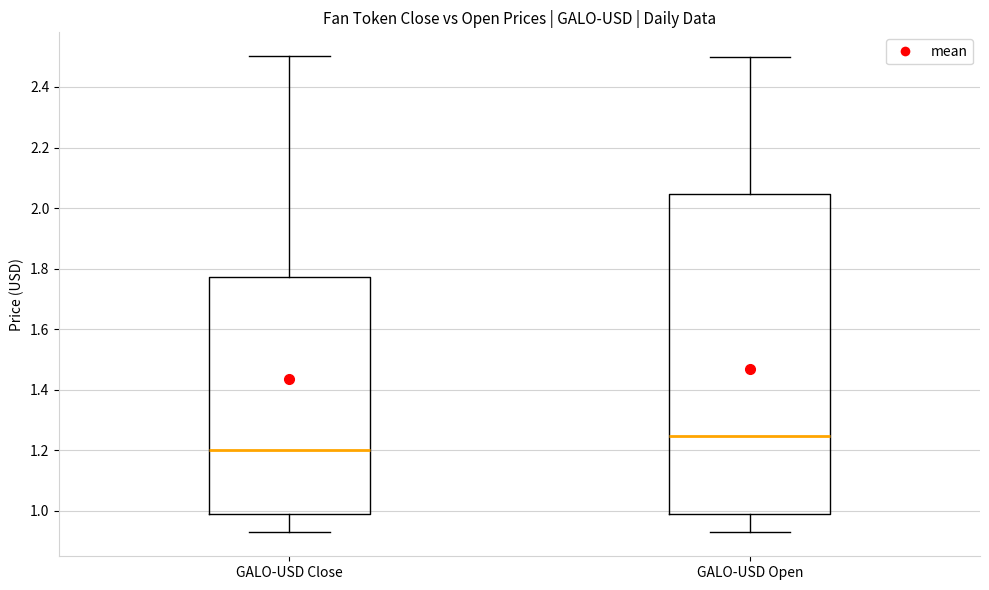

Reading left to right, read every box against the y-axis: the position of its median line, the range the box covers, and the ends of its whiskers. The values are not printed on the chart, so give them approximately, as read against the axis.

GALO-USD Close: median 1.20, box 1.00 to 1.78, whiskers 0.94 to 2.50
GALO-USD Open: median 1.24, box 1.00 to 2.04, whiskers 0.92 to 2.50